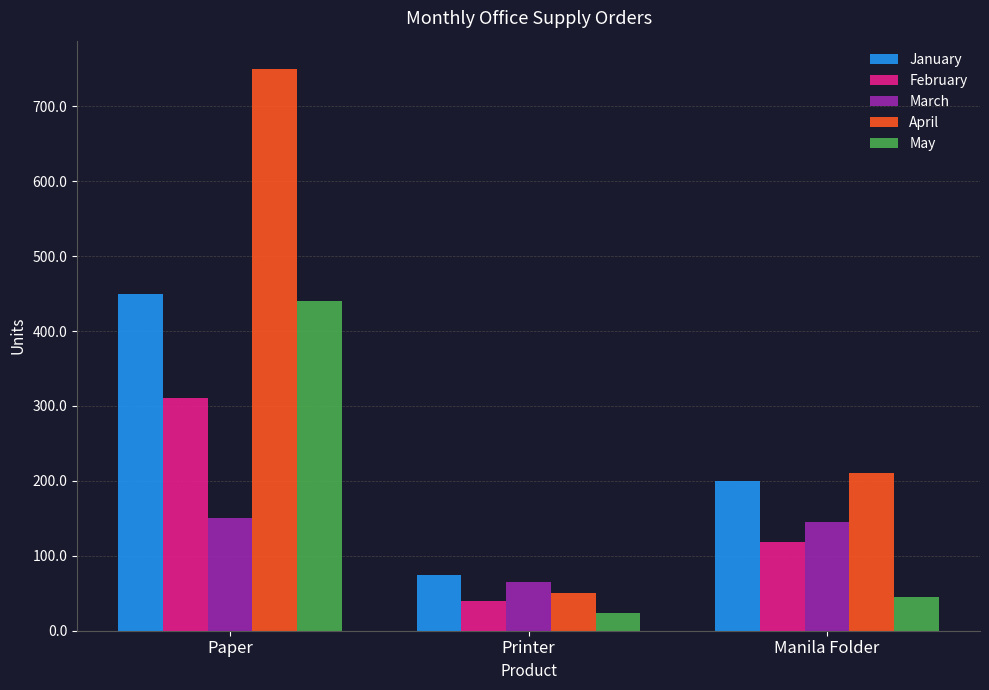

Between Printer and Manila Folder, which series saw the biggest shift?

April